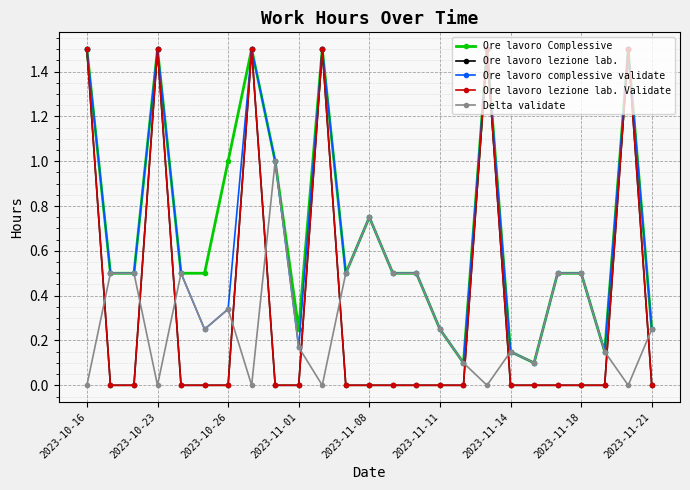

What is the greatest value displayed?

1.5